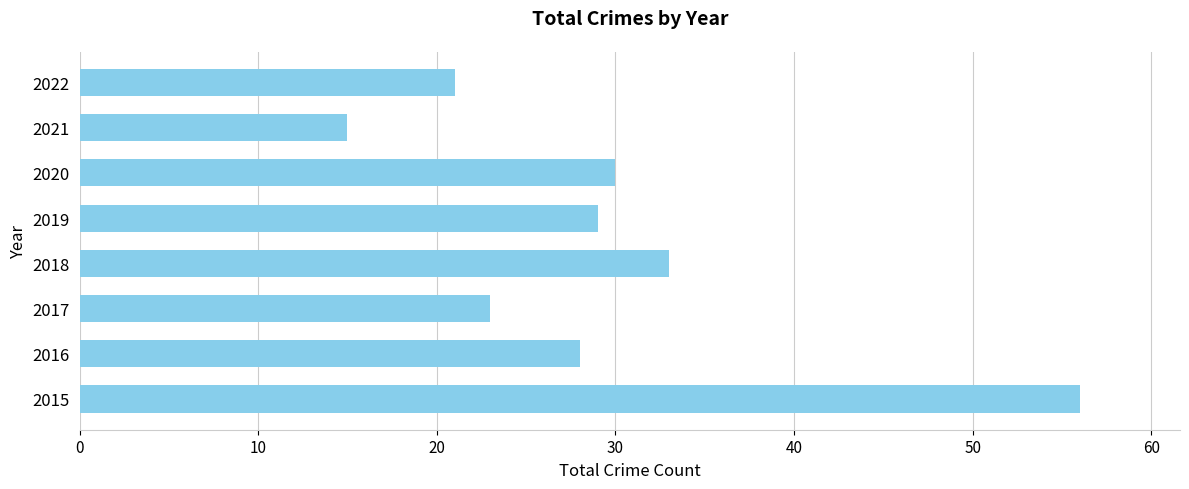

List the labels in order of value, largest first.

2015, 2018, 2020, 2019, 2016, 2017, 2022, 2021